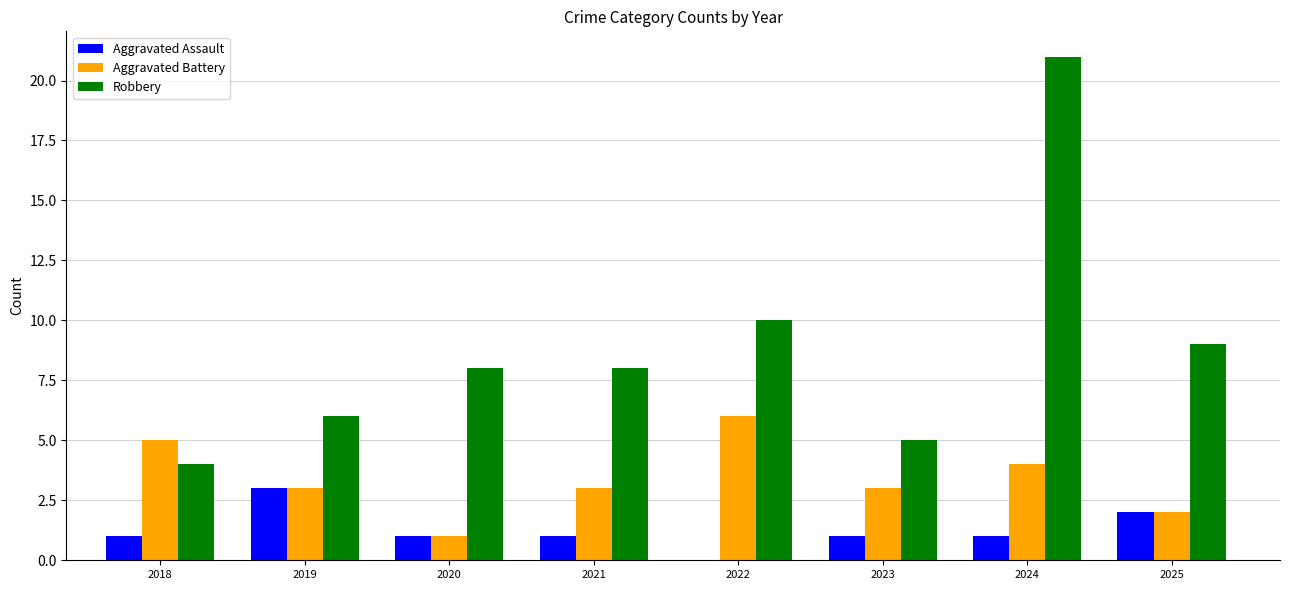

Is it true that Aggravated Battery equals 3 at 2023?

True